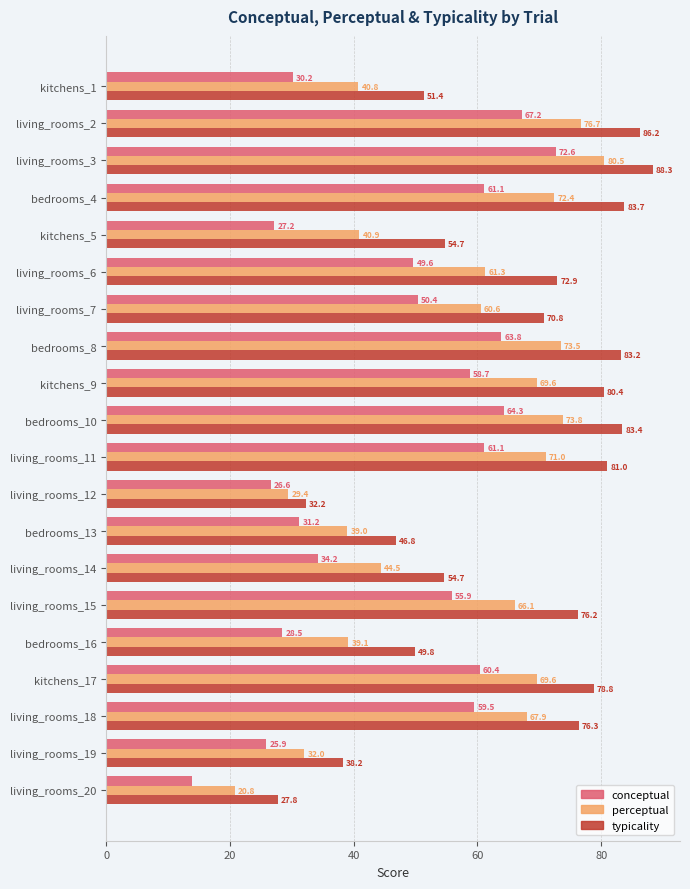

Which series has the largest range (max minus min)?

typicality